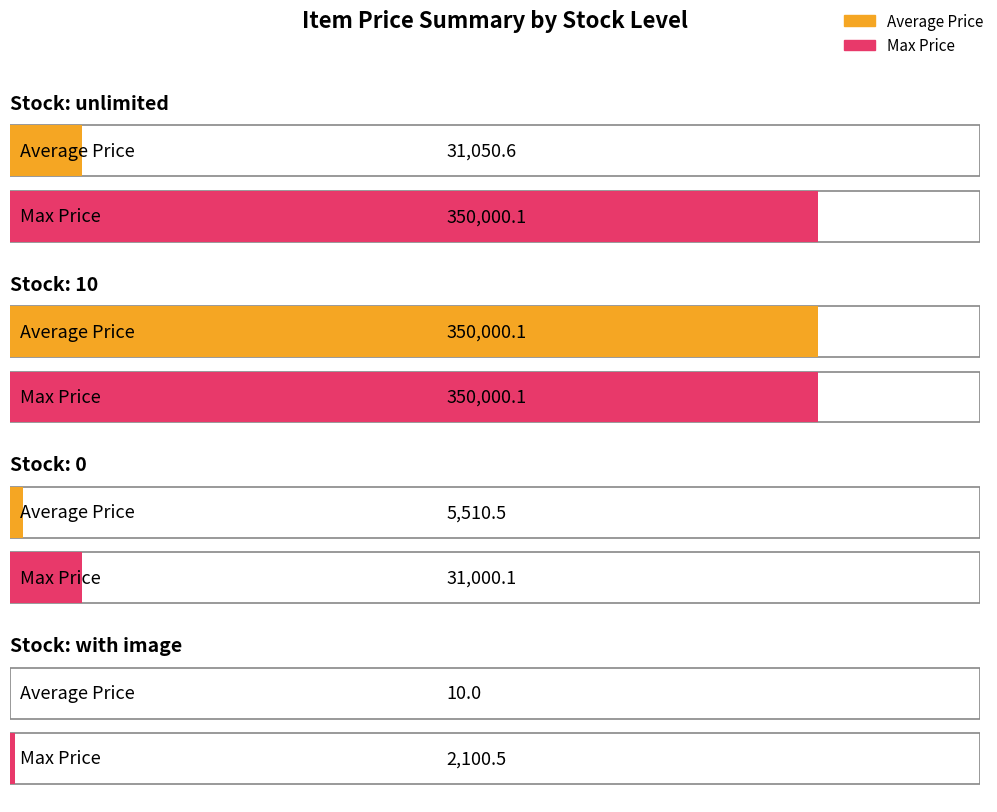

Which series has the largest range (max minus min)?

Average Price